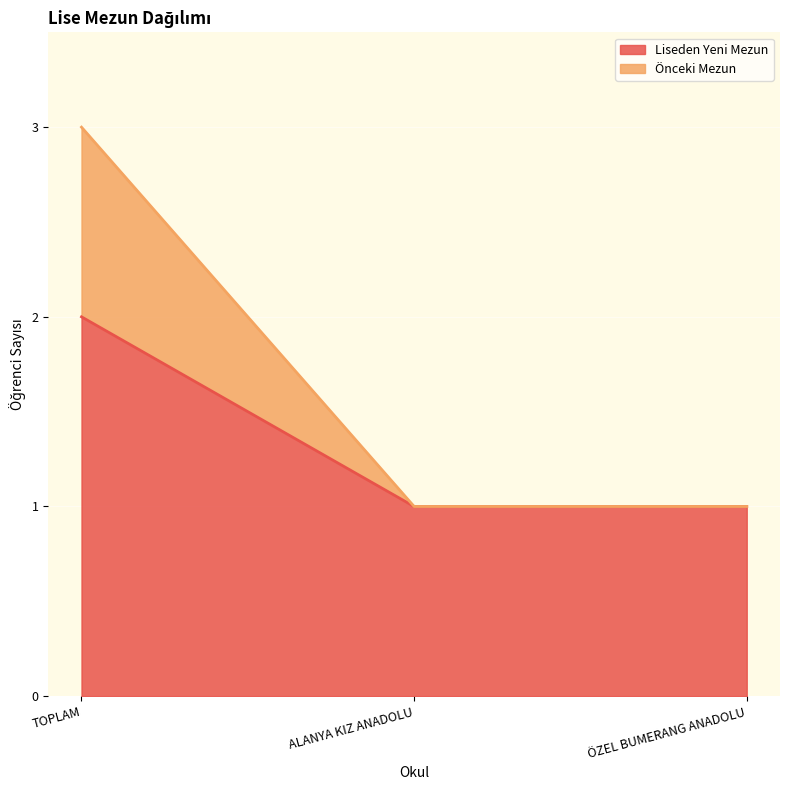

Where is Önceki Mezun nearest to the value 2?

TOPLAM